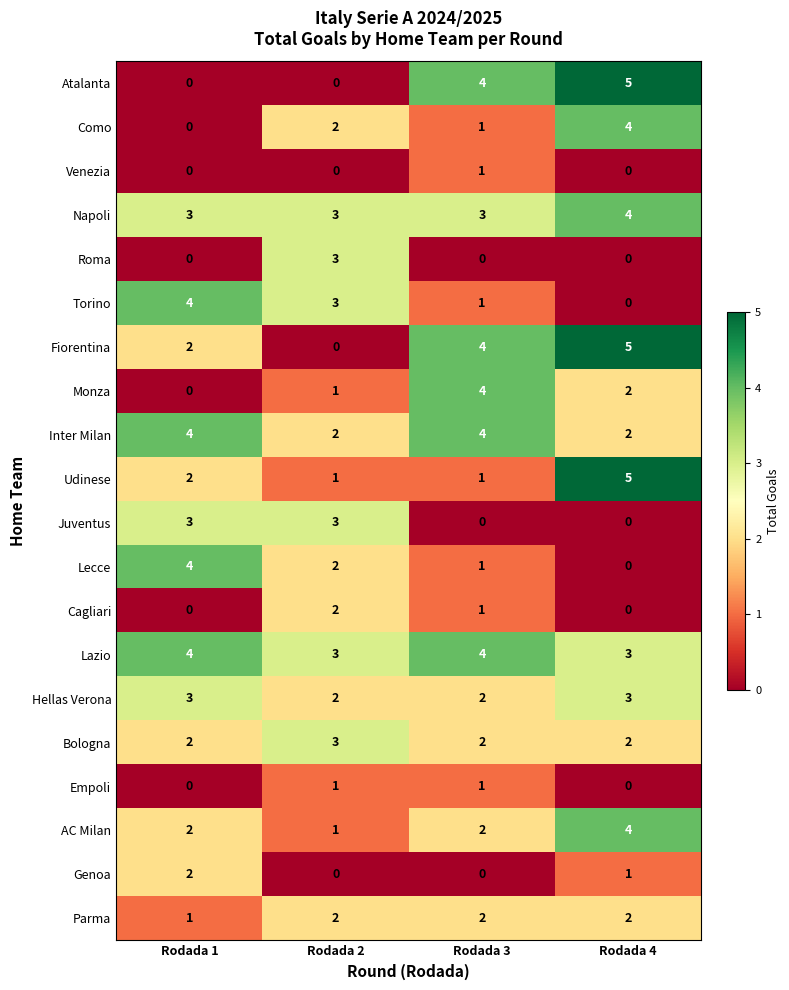

At which category is the sum across all series the highest?

Rodada 4